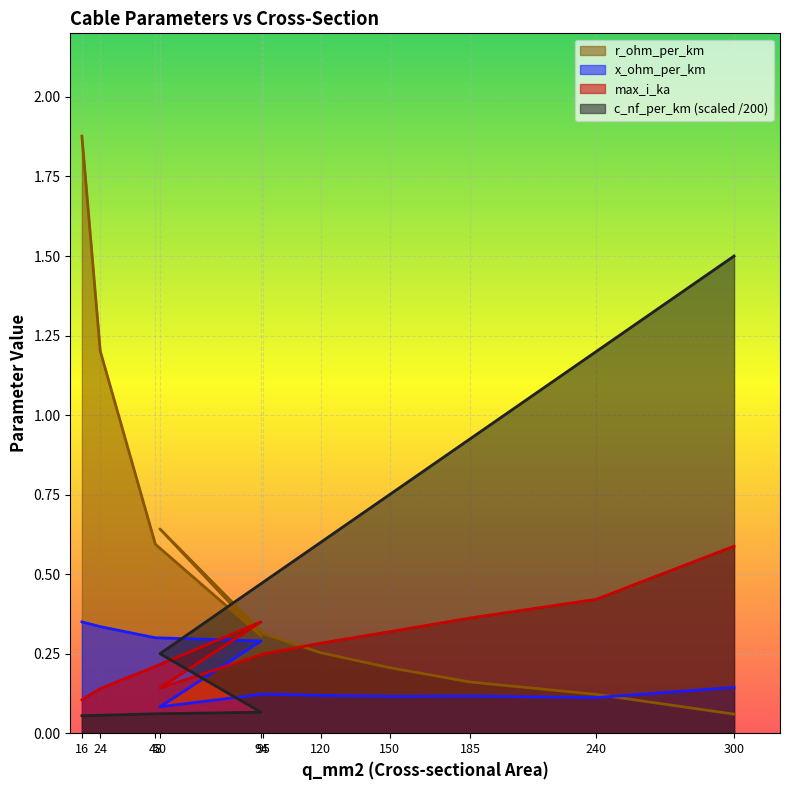

What is the difference between the x_ohm_per_km values at 300 and 24?

0.2